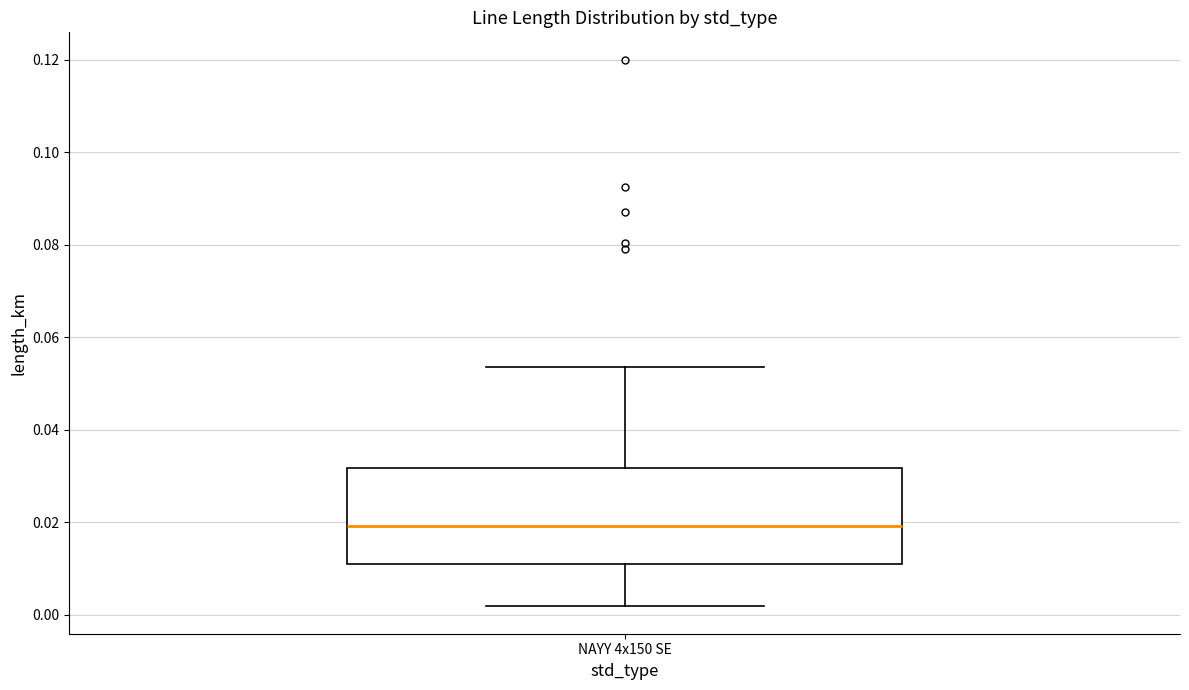

Transcribe this box plot: give where the median line is, the range the box spans, and where the two whiskers end, as read against the y-axis. The values are not printed on the chart, so give them approximately, as read against the axis.

median 0.020, box 0.012 to 0.032, whiskers 0.002 to 0.054